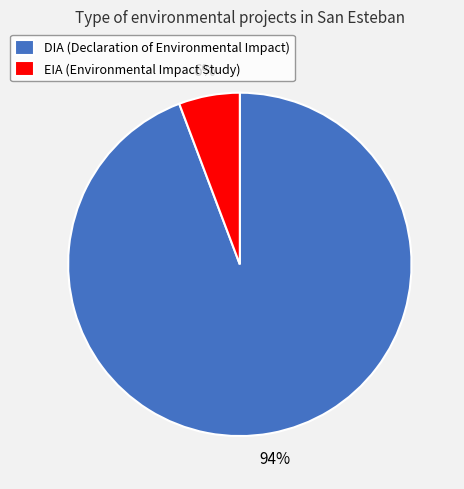

Count the number of slices in the pie.

2